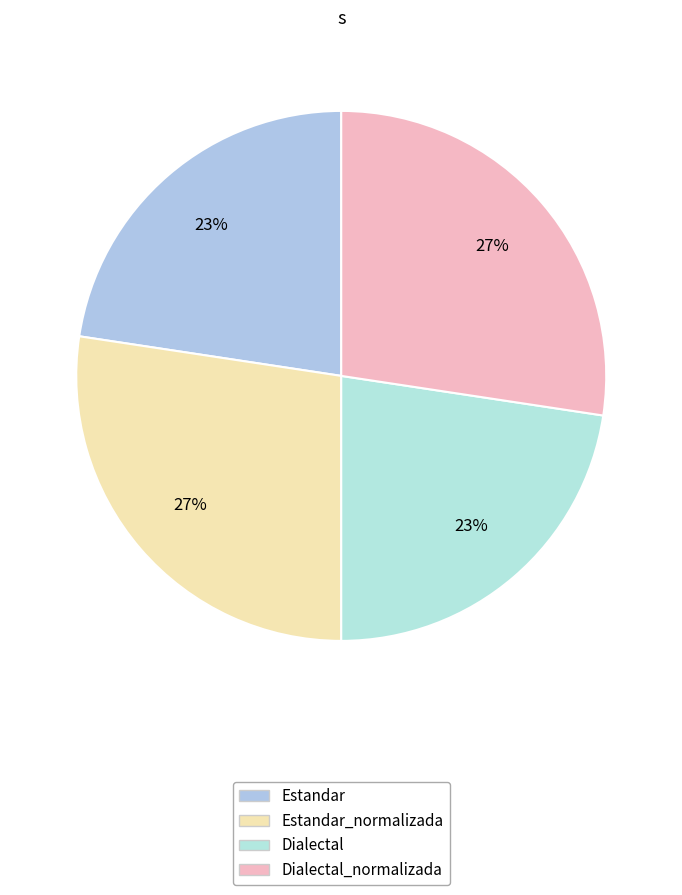

Is there any slice that represents more than half of the pie?

No